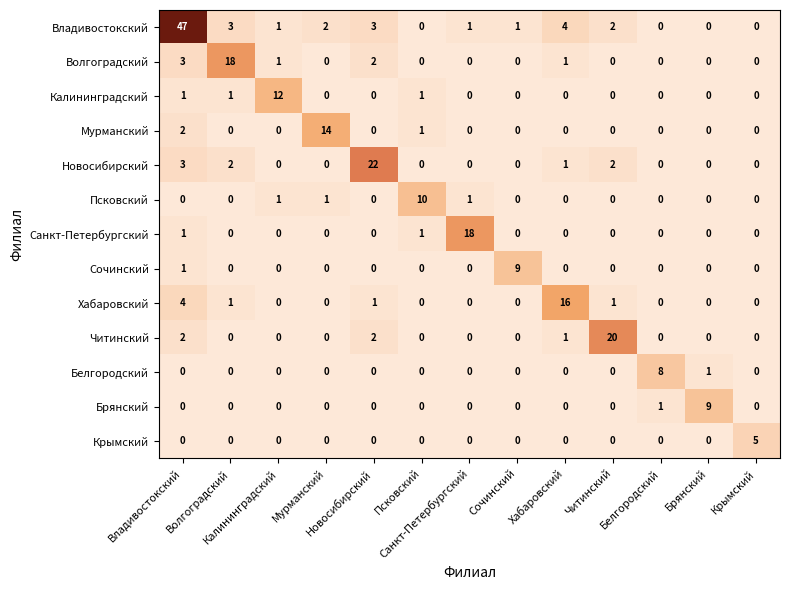

What is the maximum value shown in the chart?

47